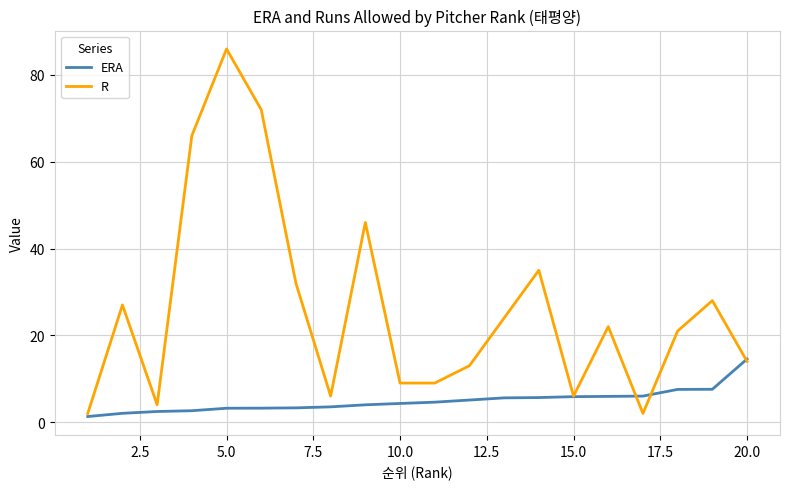

Rank the series by their maximum value, from highest to lowest.

R, ERA